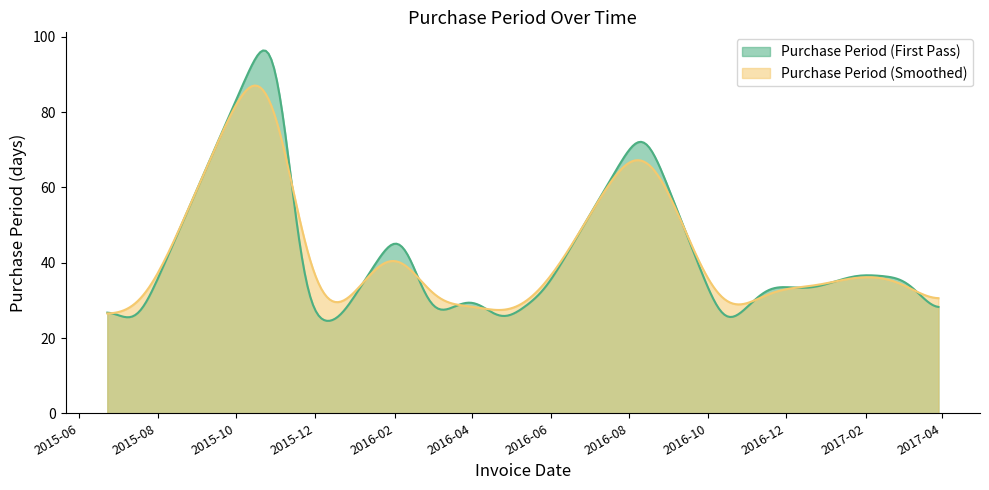

Which series has the widest spread of values?

Purchase Period (First Pass)